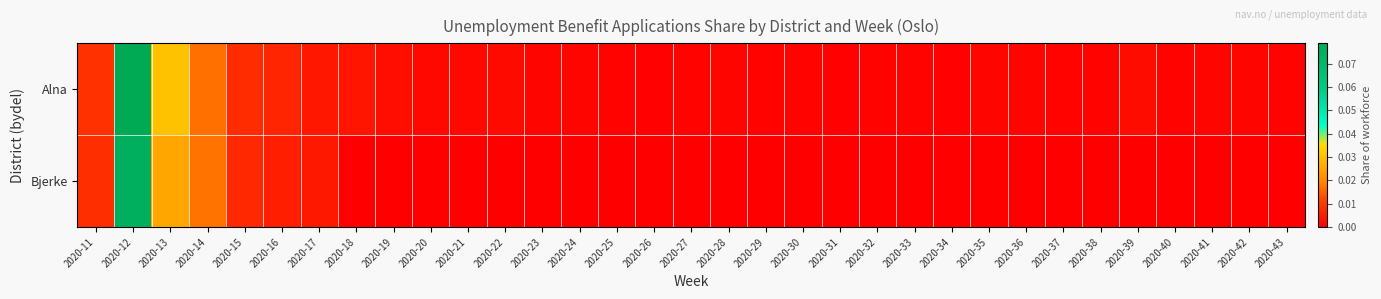

Which series has the largest total across all categories?

Alna